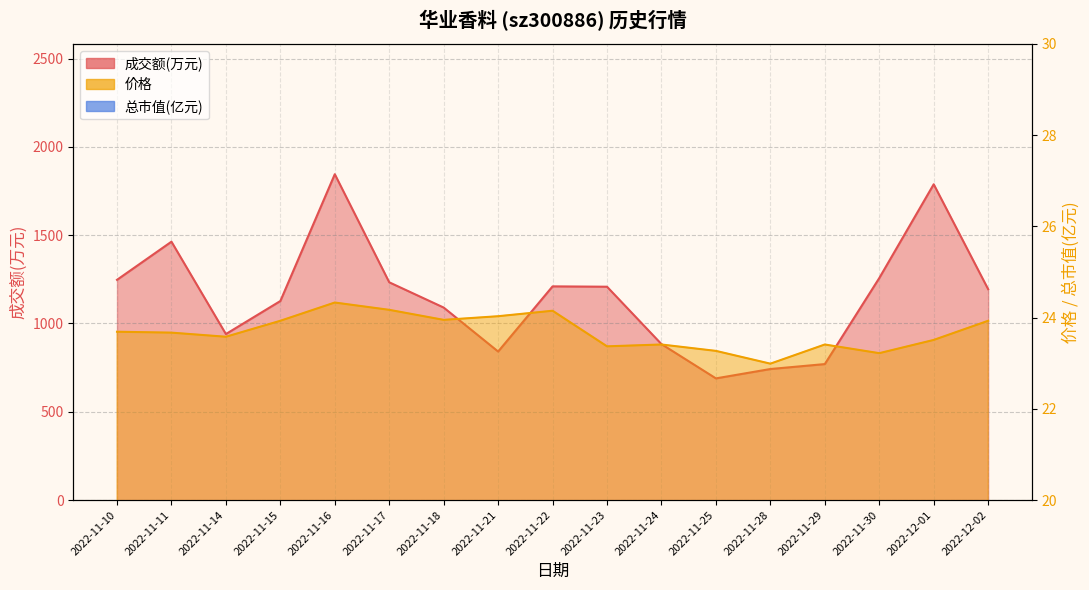

True or false: 价格 and 总市值(亿元) intersect in this chart.

False